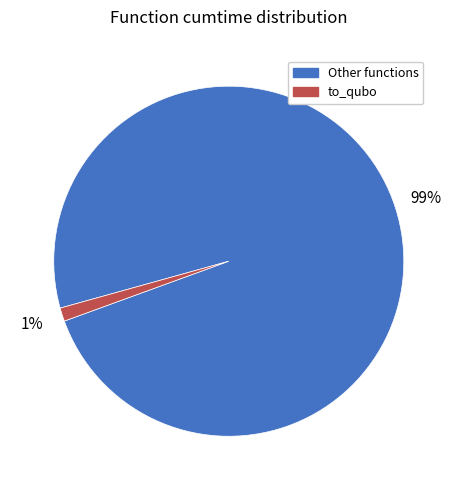

To the nearest percent, what is the average slice percentage?

50%